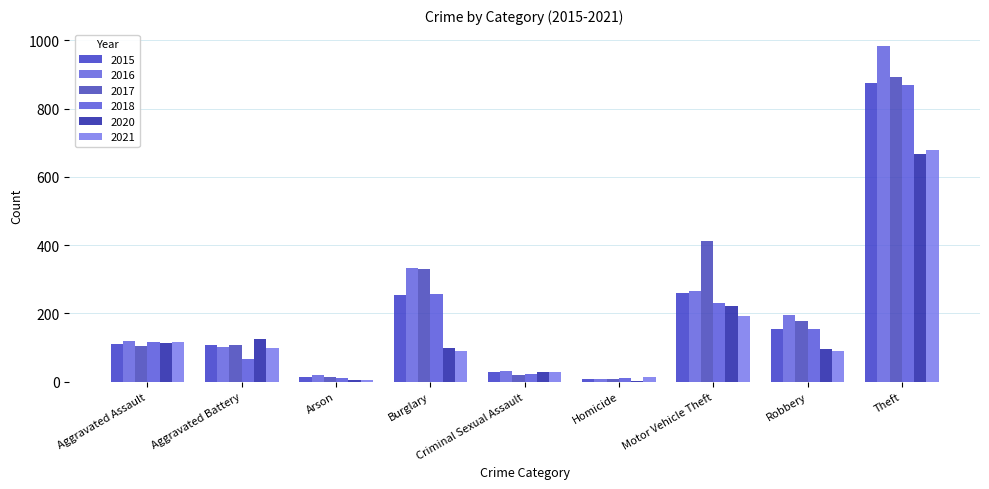

Reading left to right, transcribe all the data shown in this chart.

2015: 110	108	13	254	29	9	261	154	874
2016: 118	102	20	333	30	7	265	194	984
2017: 105	108	14	329	21	8	411	178	892
2018: 115	67	12	257	22	10	231	155	868
2020: 113	125	4	100	28	2	221	97	666
2021: 115	100	6	90	27	13	193	91	678